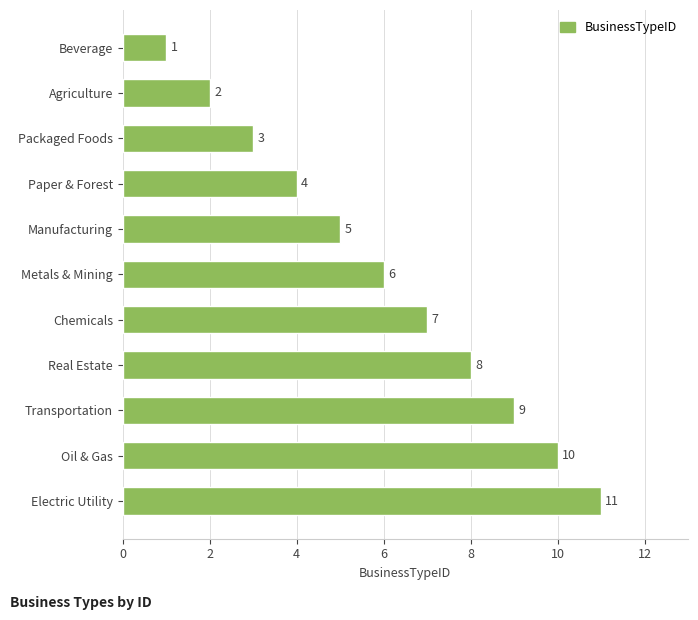

How many values are below 6?

5